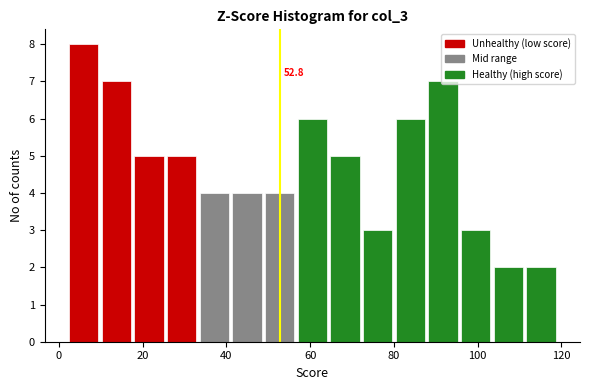

Around what value on the x-axis is the tallest bar? Give the approximate position of its centre, as read against the axis.

6